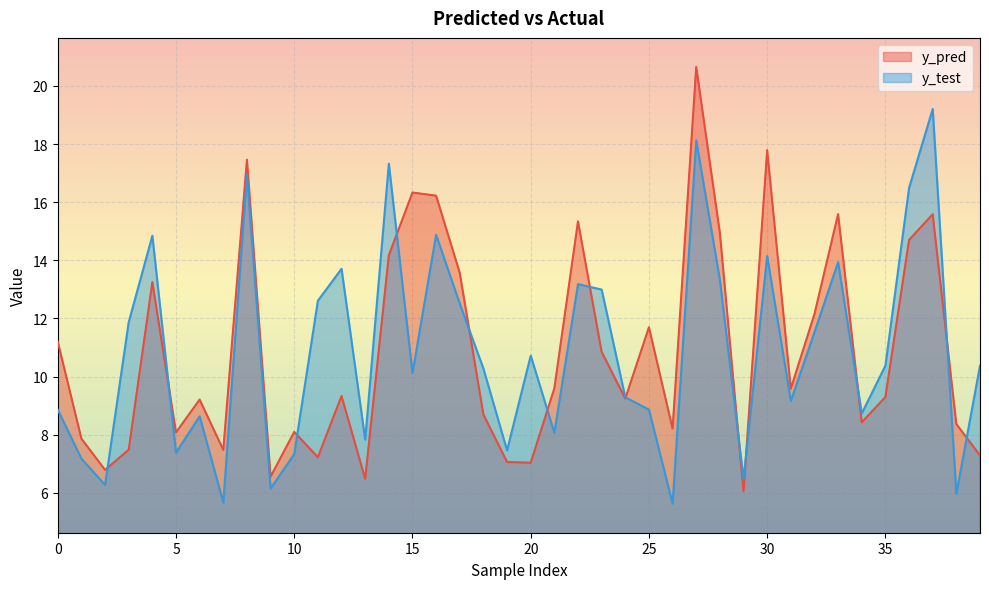

What is the difference between the y_test values at 27 and 22?

5.0